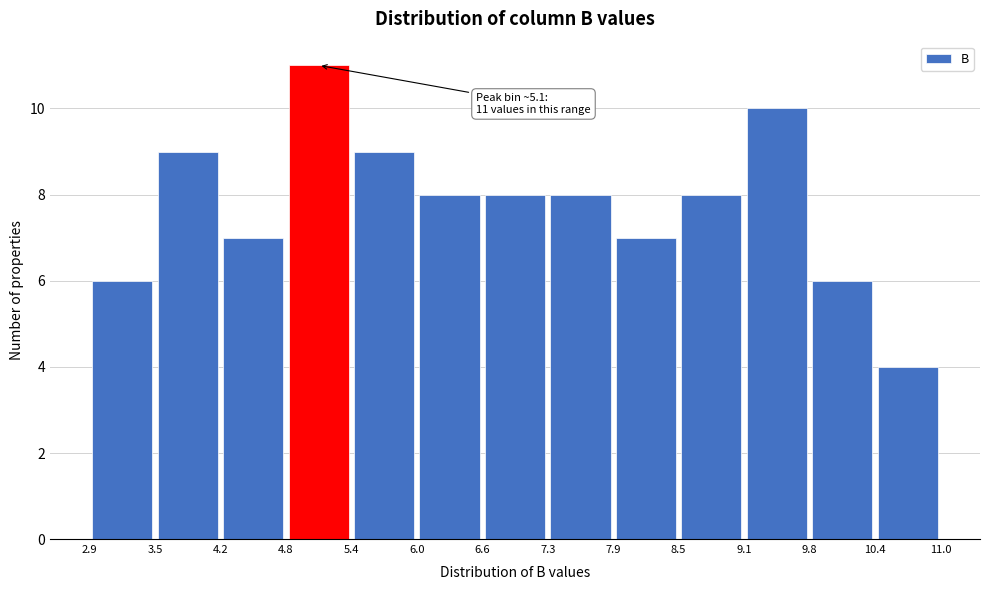

Over which range of the x-axis is the bar tallest?

4.8 to 5.4